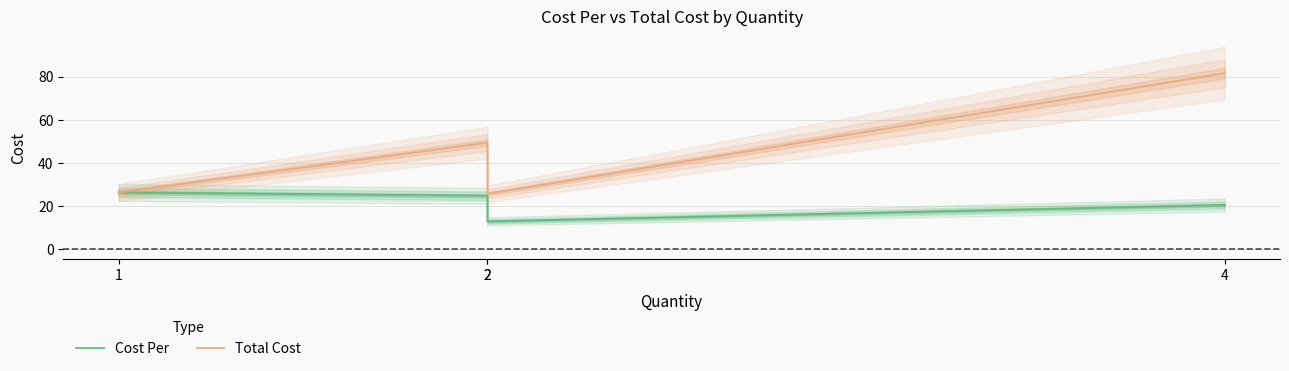

What is the value of the Cost Per point at the 1st from the left?

26.2